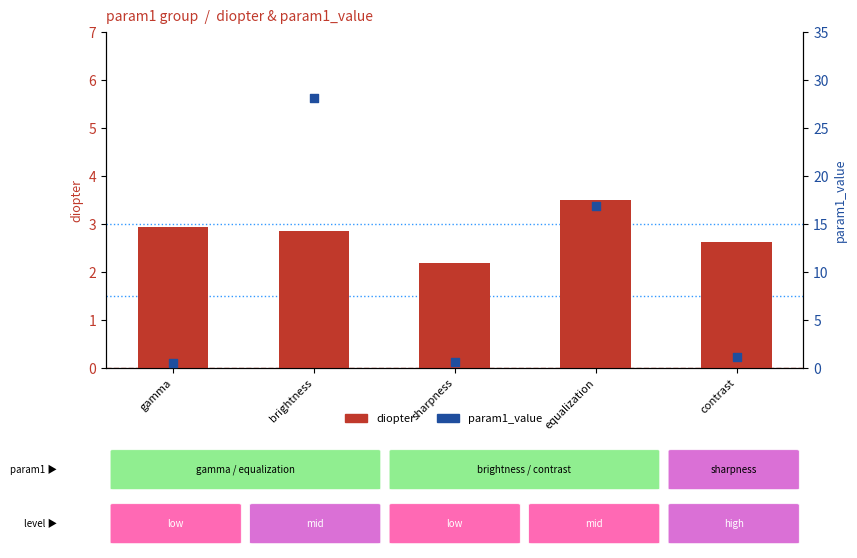

At how many categories does at least one series exceed 4?

2